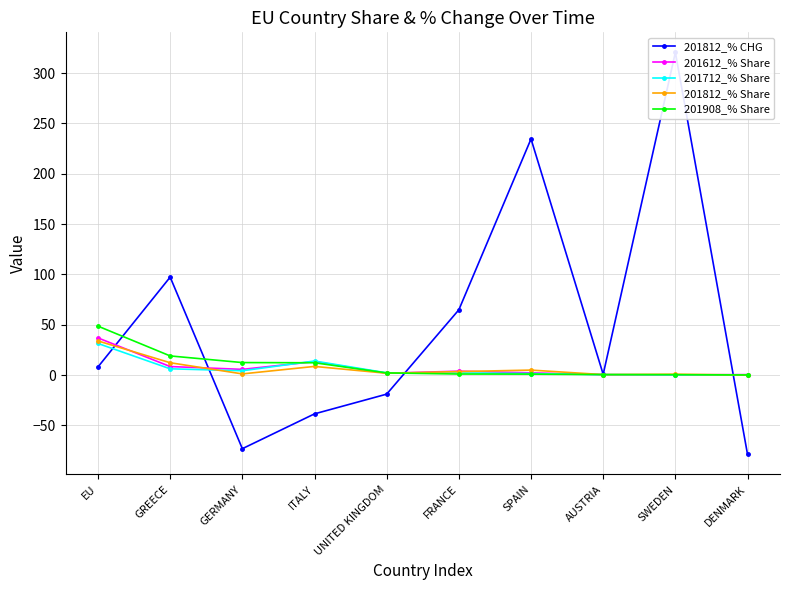

How many lines are shown in the chart?

5